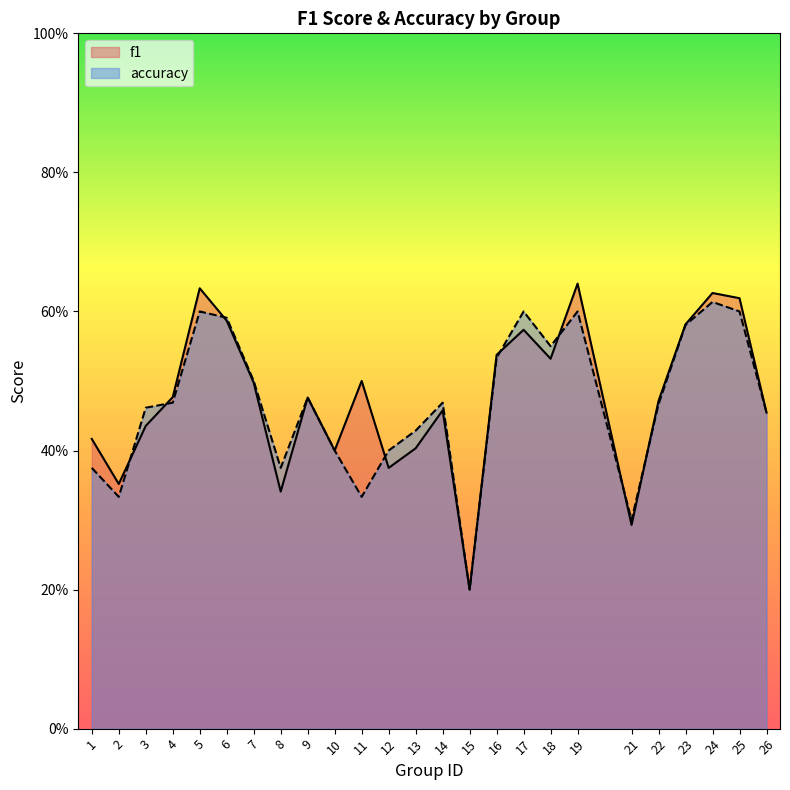

What is the highest value of the f1 series?

0.6